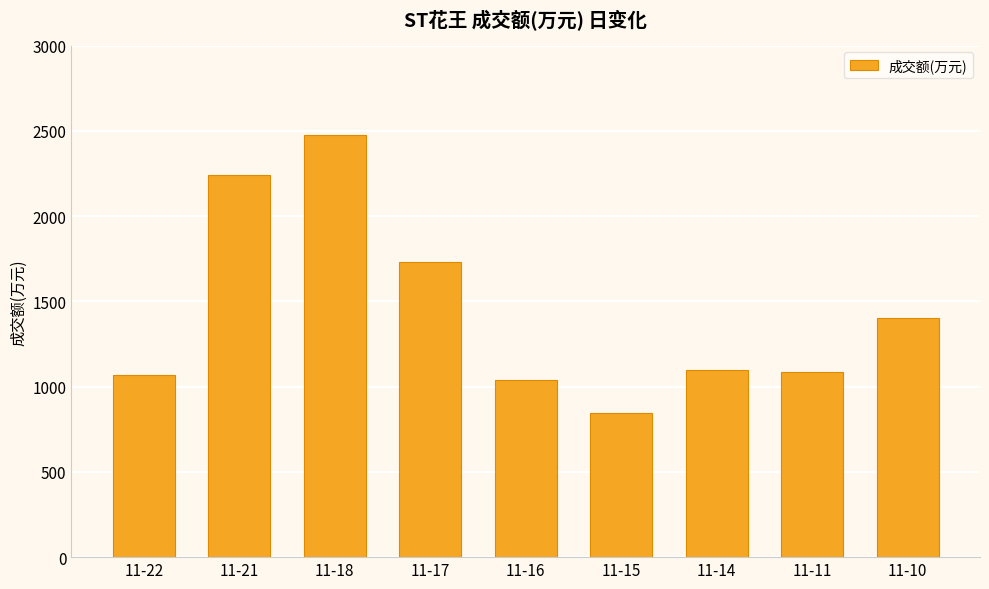

How many data points are less than 1098?

4